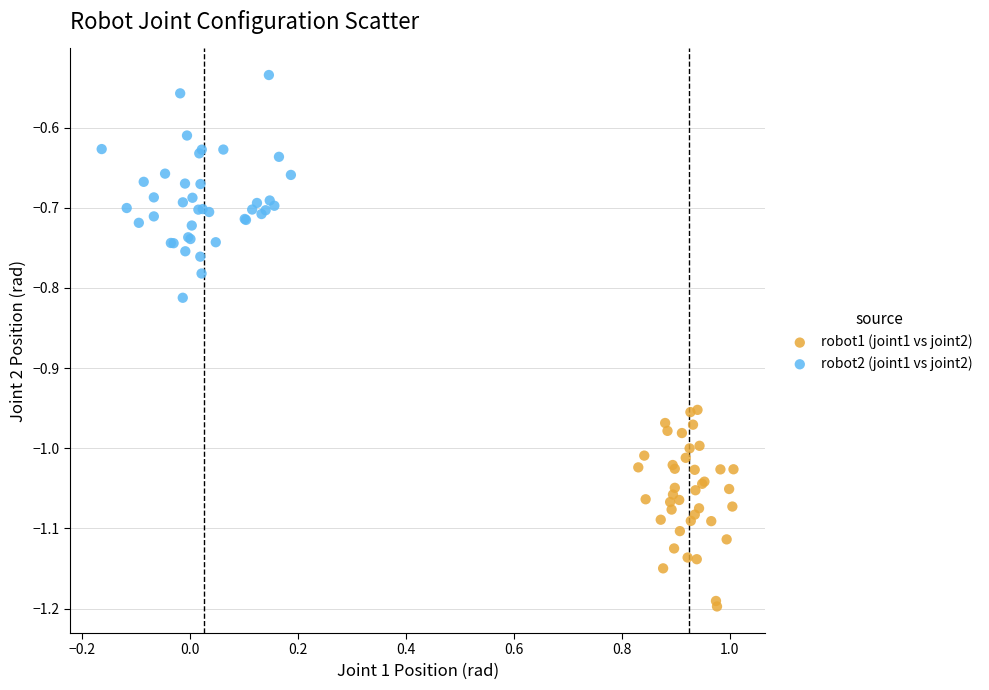

Which series has the widest spread of Y values?

robot2 (joint1 vs joint2)